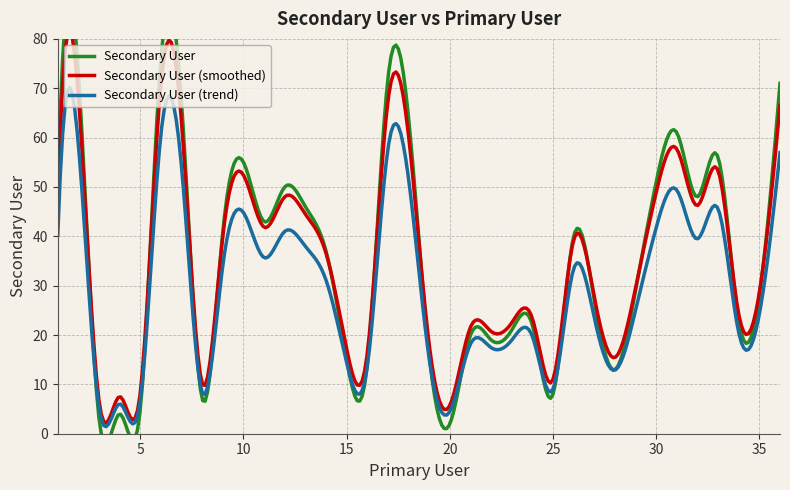

Approximately how many times larger is the value at 27 compared to 20?

13.5